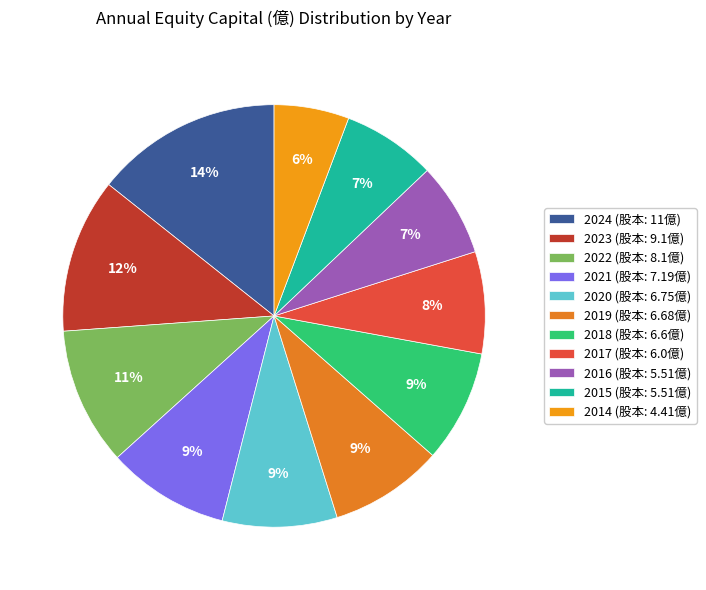

To the nearest percent, what is the combined percentage of 2023 and 2015?

19%